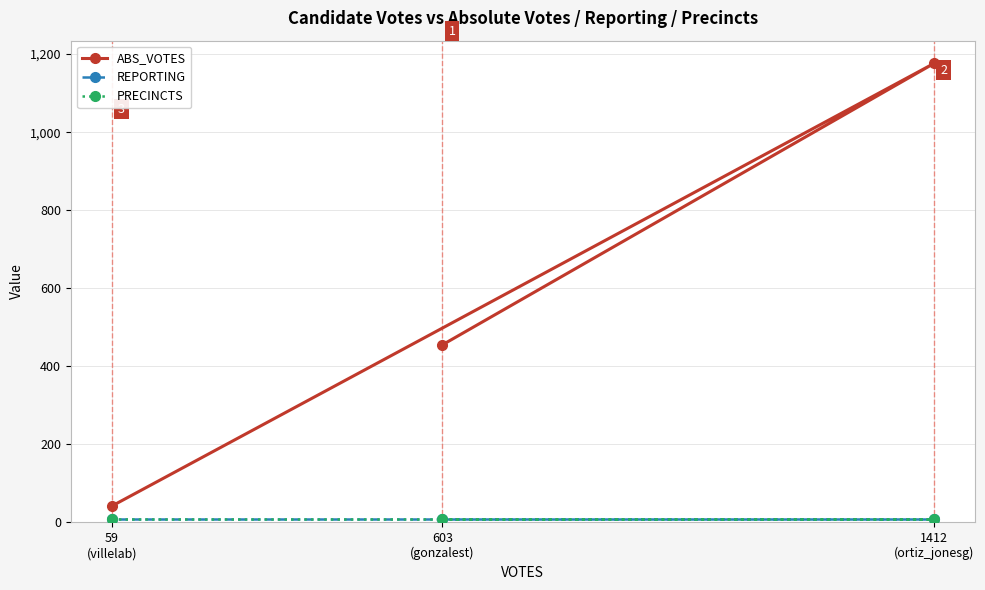

True or false: REPORTING has a value of 4 at 603
(gonzalest).

False